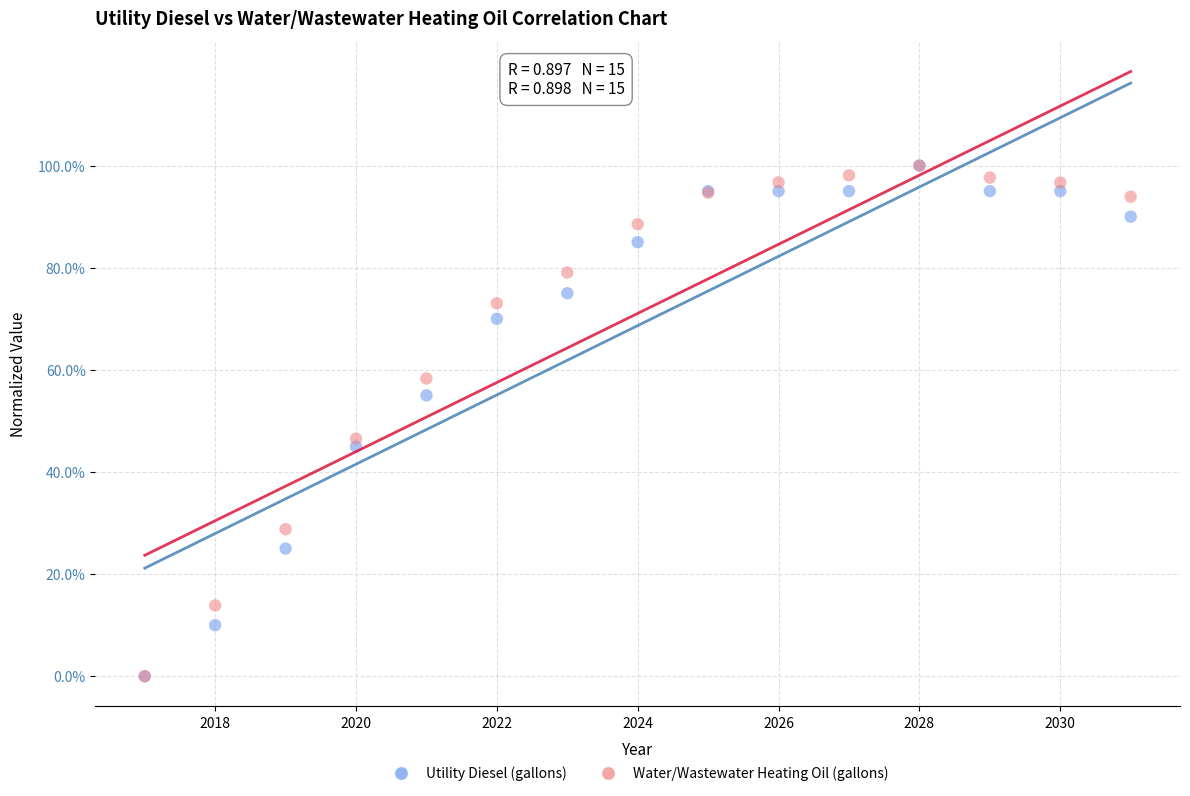

What are all the series names shown in the legend?

Utility Diesel (gallons), Water/Wastewater Heating Oil (gallons)